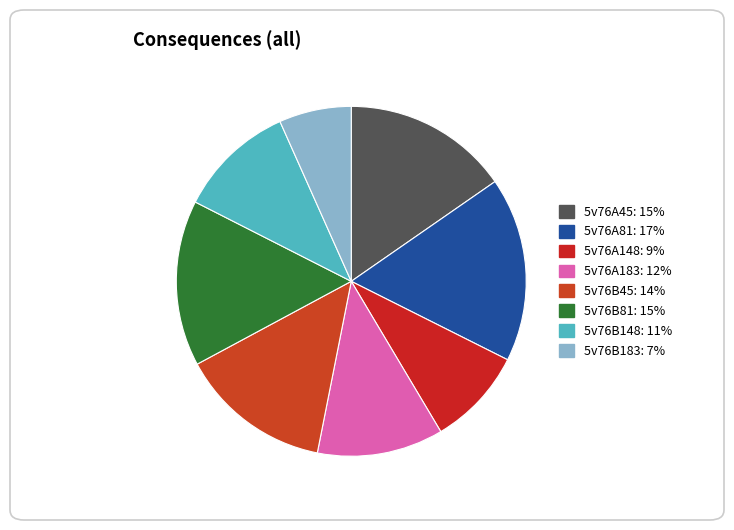

Do 5v76A183 and 5v76B81 together represent more than half of the pie?

No